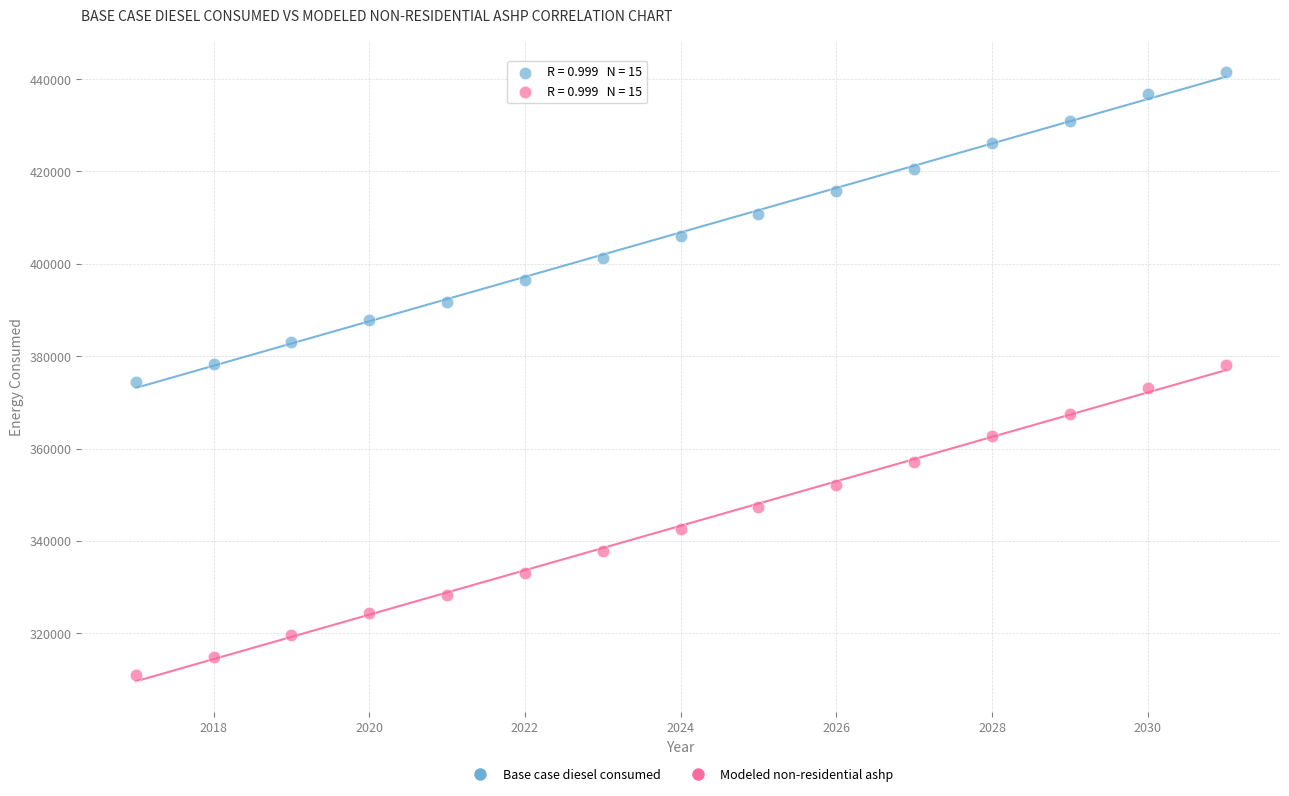

Which series contains the lowest Y value?

Modeled non-residential ashp